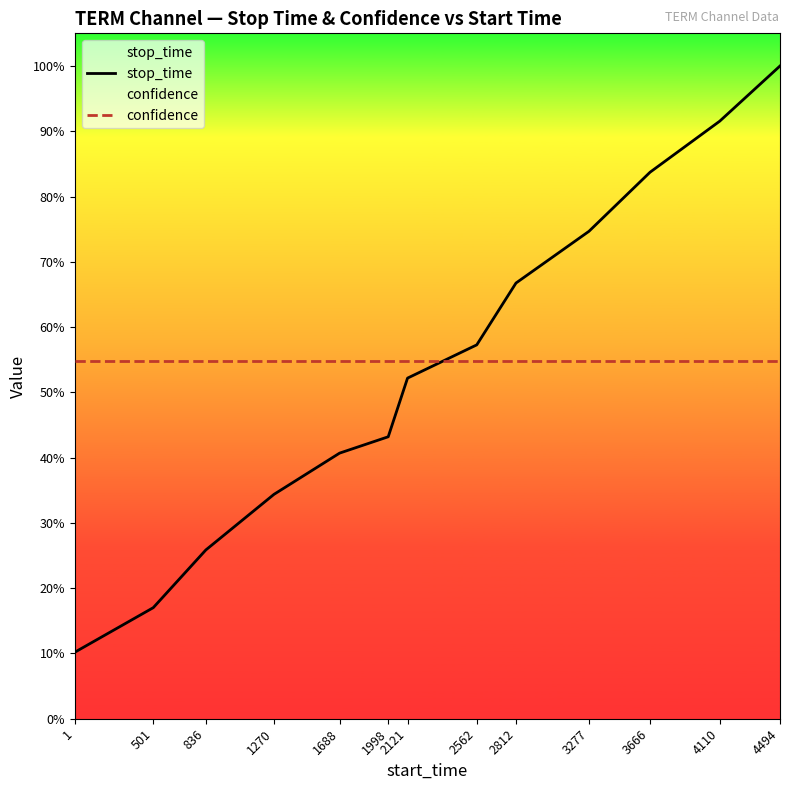

How many distinct data groups are displayed?

2